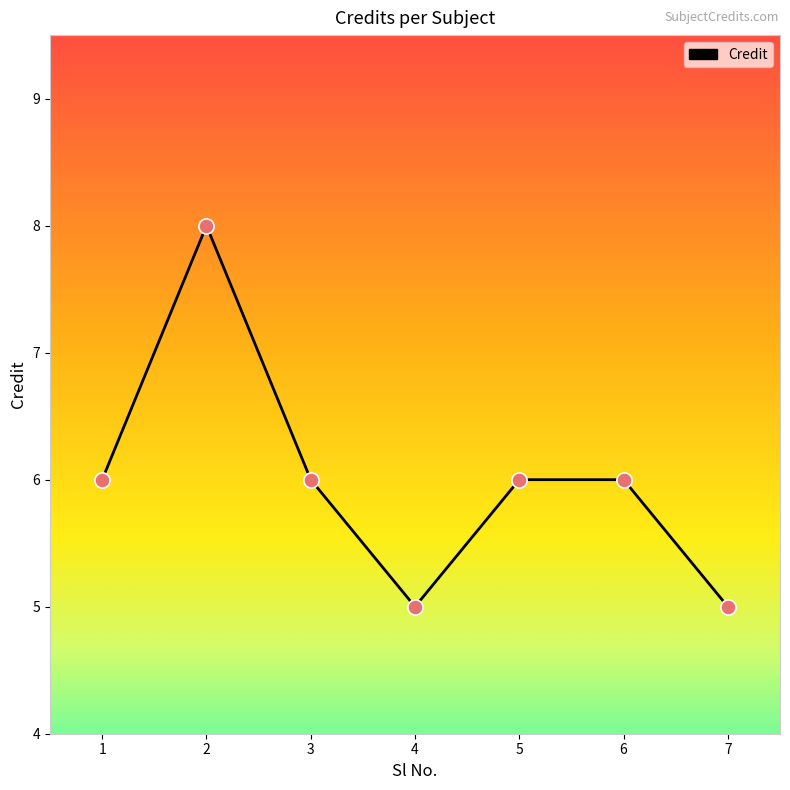

What is the change in value from 2 to 3?

-2